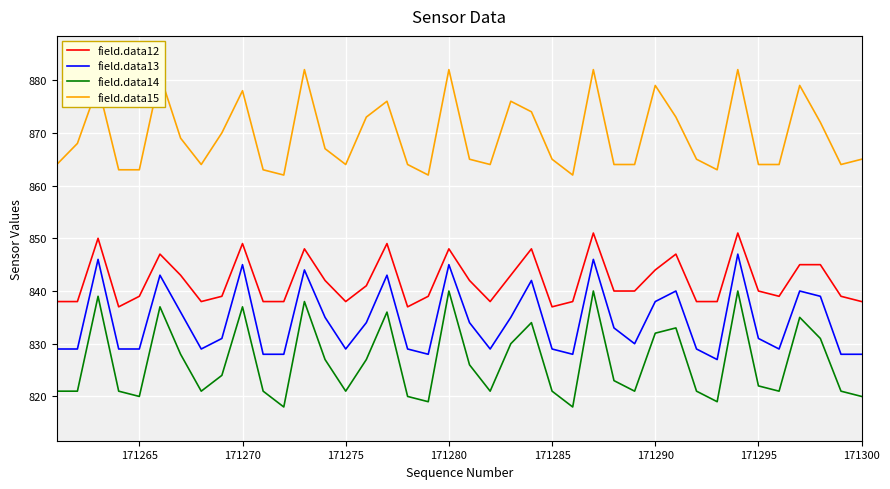

List the series in order of their peak value, highest first.

field.data15, field.data12, field.data13, field.data14